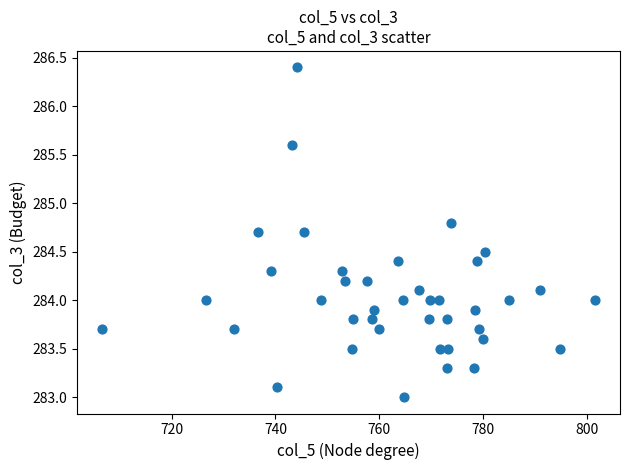

How many data points are displayed?

40